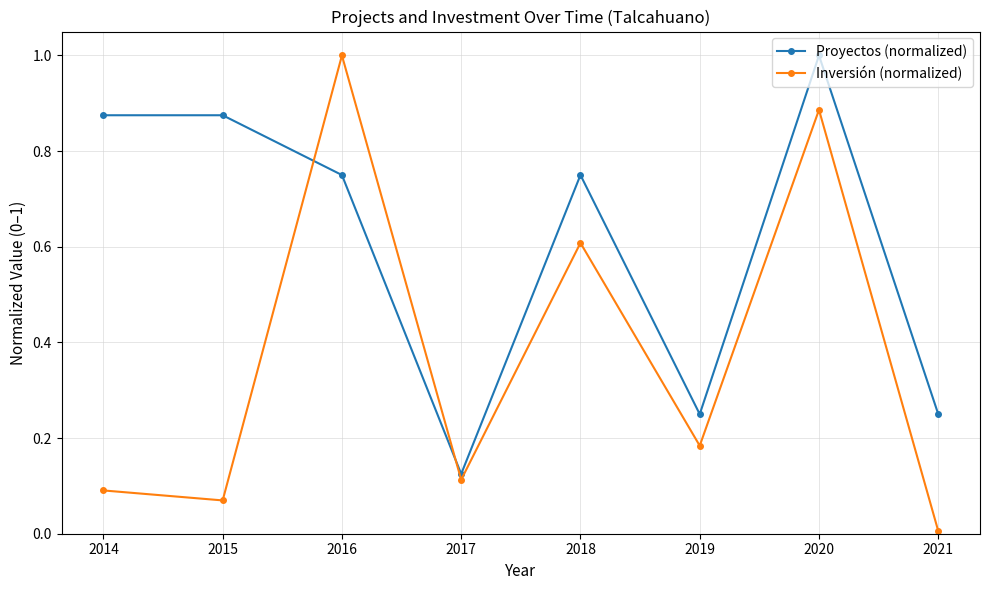

Between which two adjacent categories do Inversión (normalized) and Proyectos (normalized) first intersect?

2015 and 2016